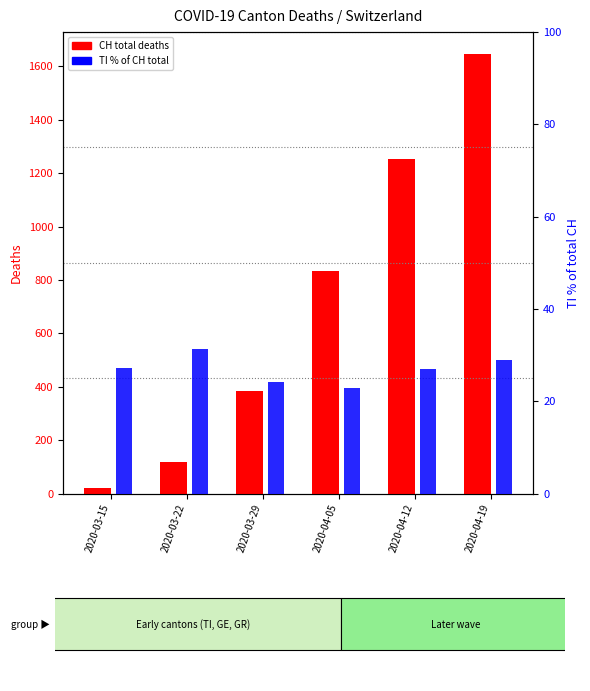

The value of TI % of CH at 2020-03-22 is 31.4. True or false?

True